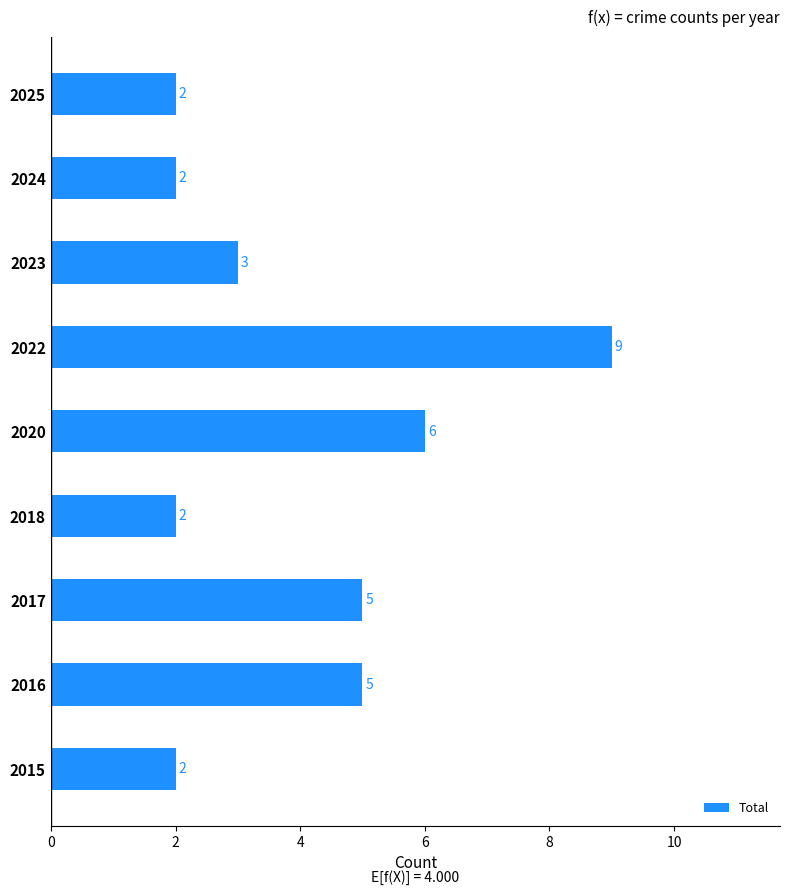

How many values are below 3?

4